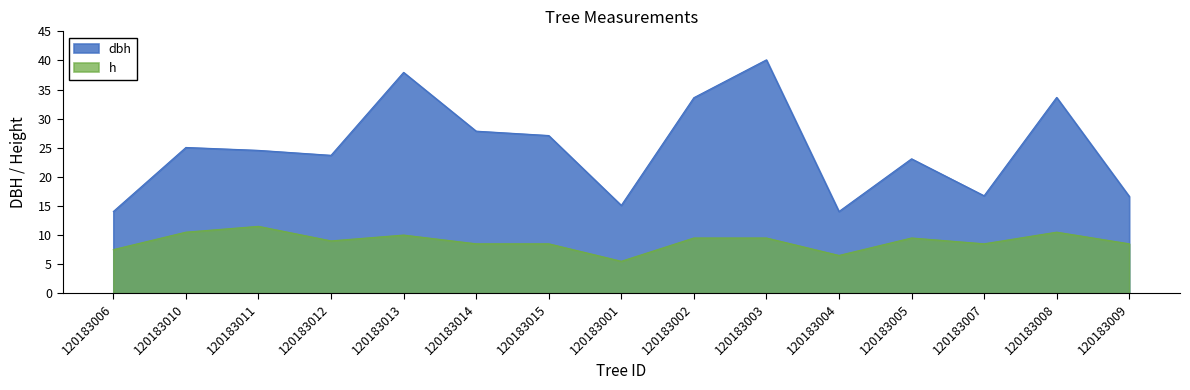

True or false: h and dbh intersect in this chart.

False